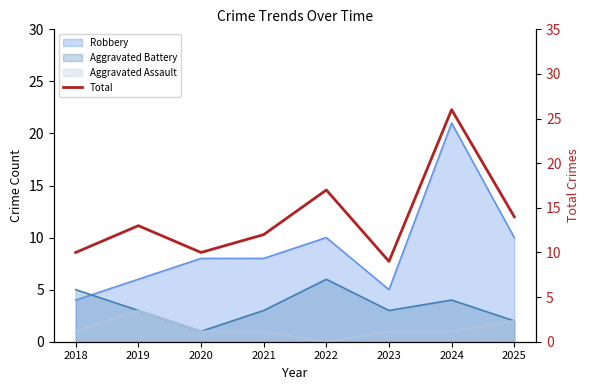

Reading left to right, what are all the values shown in this chart?

2018=10	2019=13	2020=10	2021=12	2022=17	2023=9	2024=26	2025=14